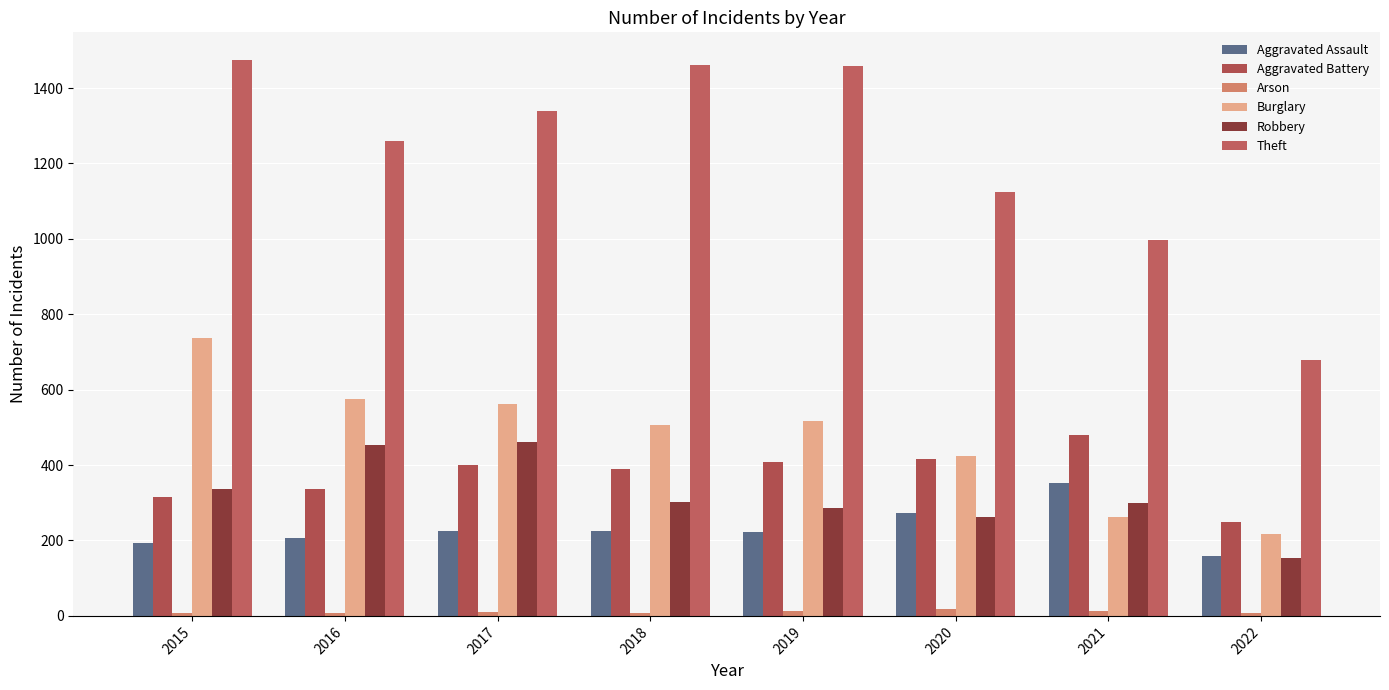

At how many categories does at least one series exceed 985?

7